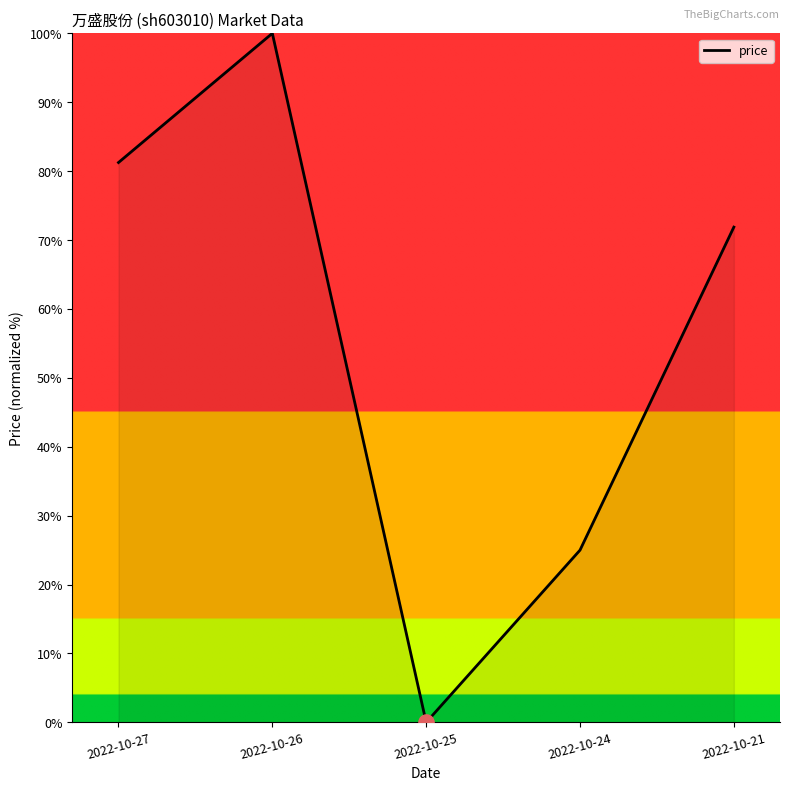

Approximately how many times larger is the value at 2022-10-24 compared to 2022-10-21?

0.3